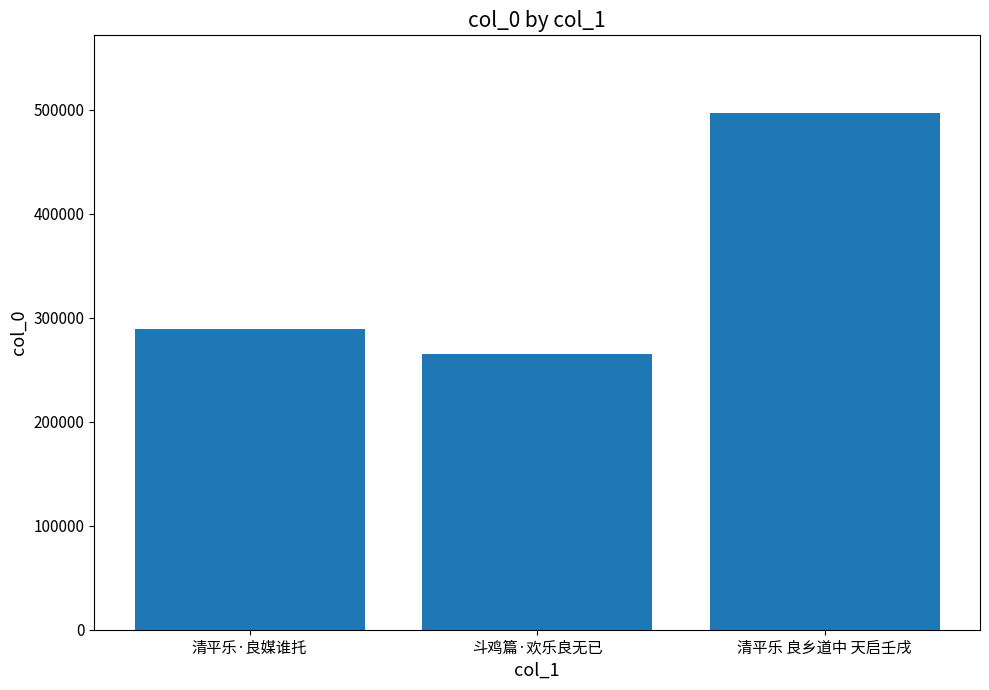

Reading left to right, extract all data points from this chart.

清平乐·良媒谁托=288715	斗鸡篇·欢乐良无已=265329	清平乐 良乡道中 天启壬戌=496787